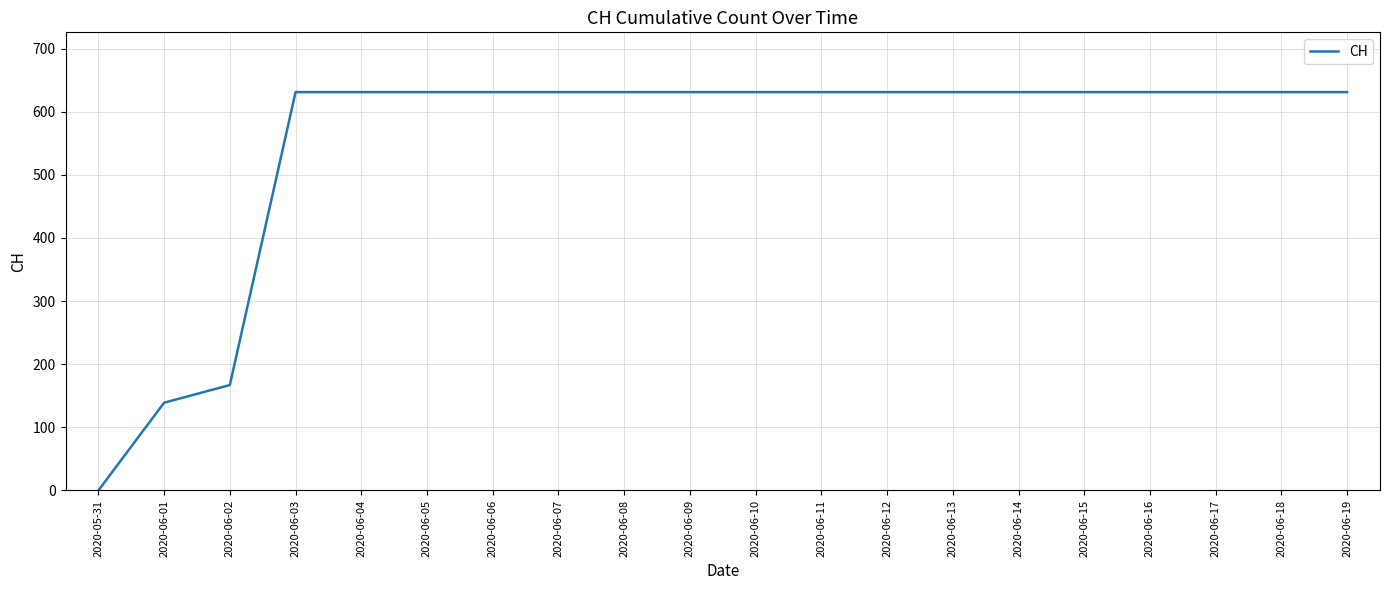

Is it true that the value at 2020-06-08 is 631?

True